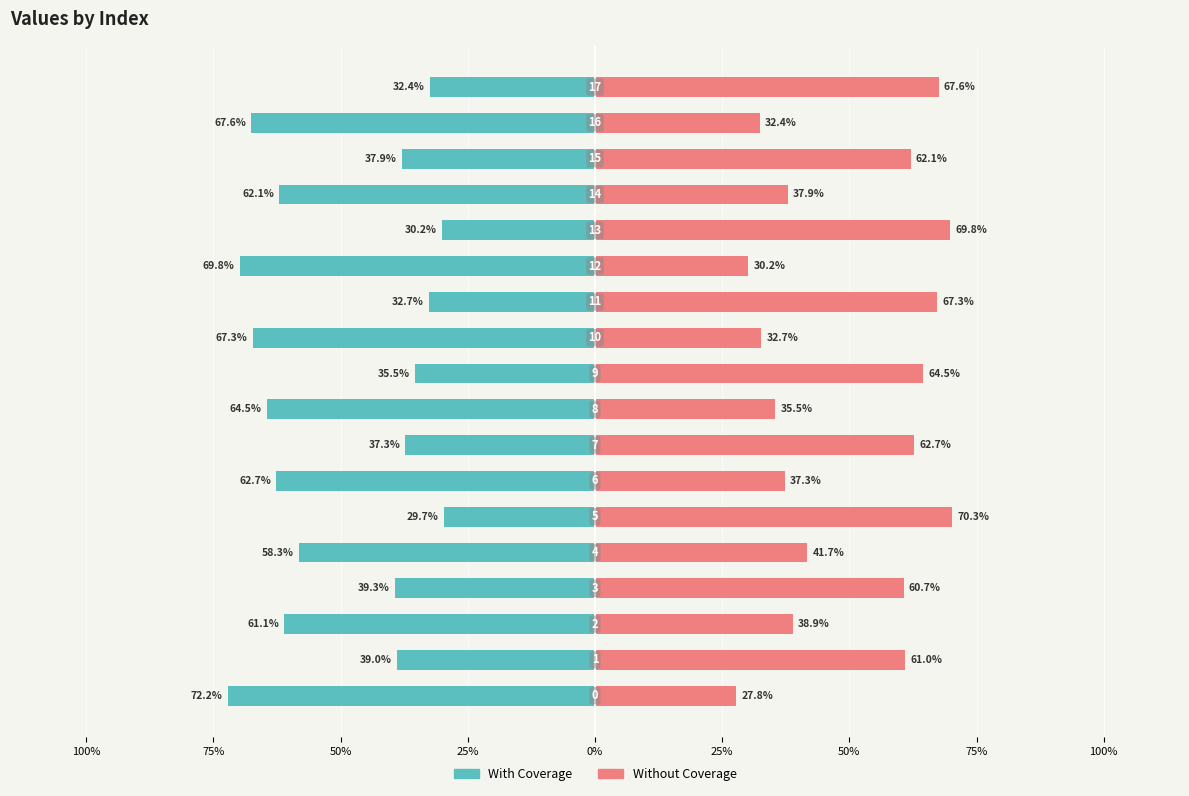

How many bars are there in total?

36